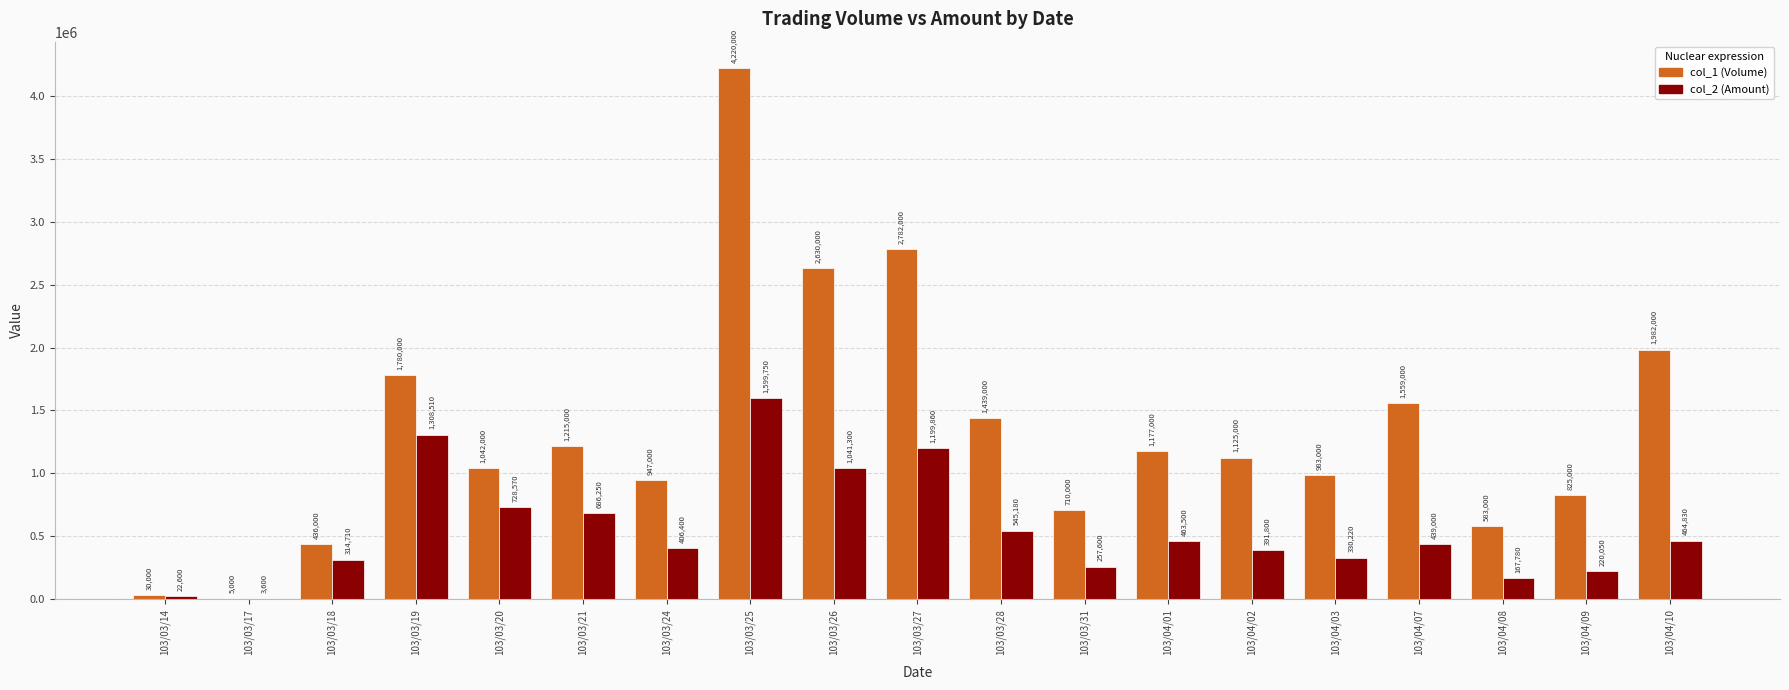

What is the greatest value displayed?

4220000